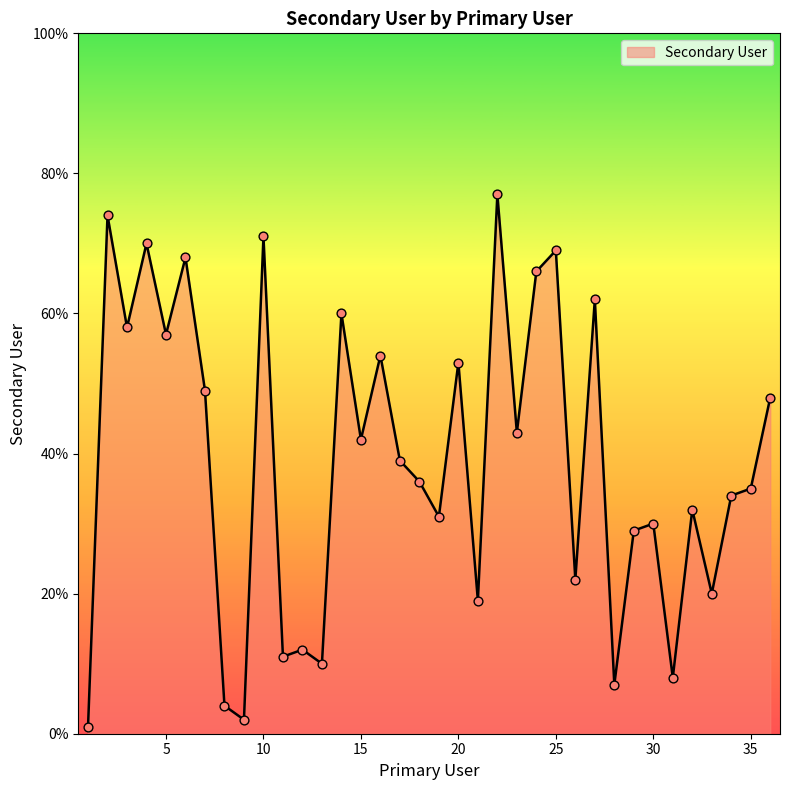

What is the greatest value displayed?

77